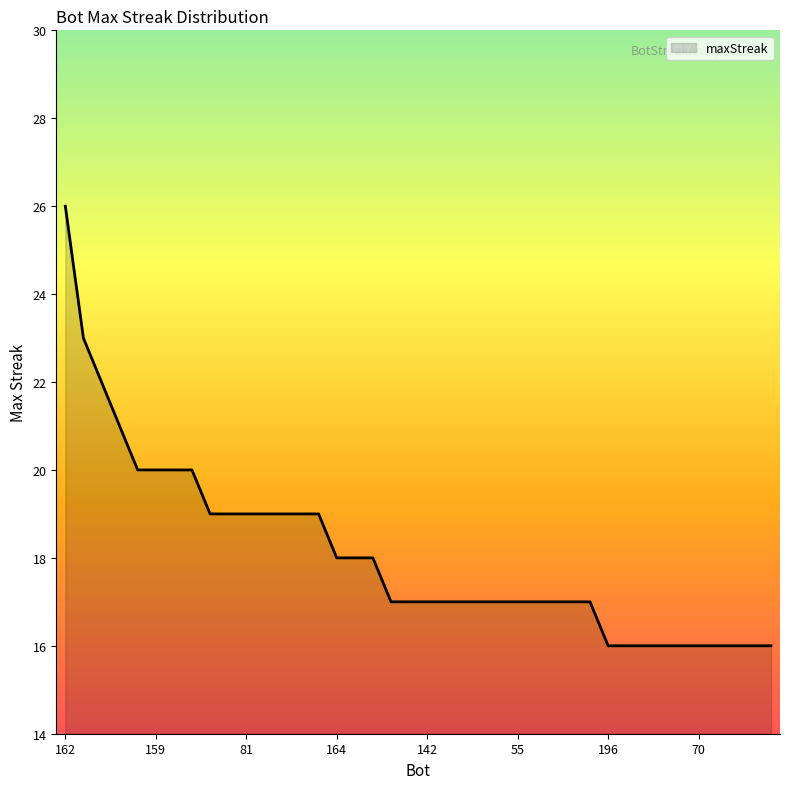

What is the greatest value displayed?

26